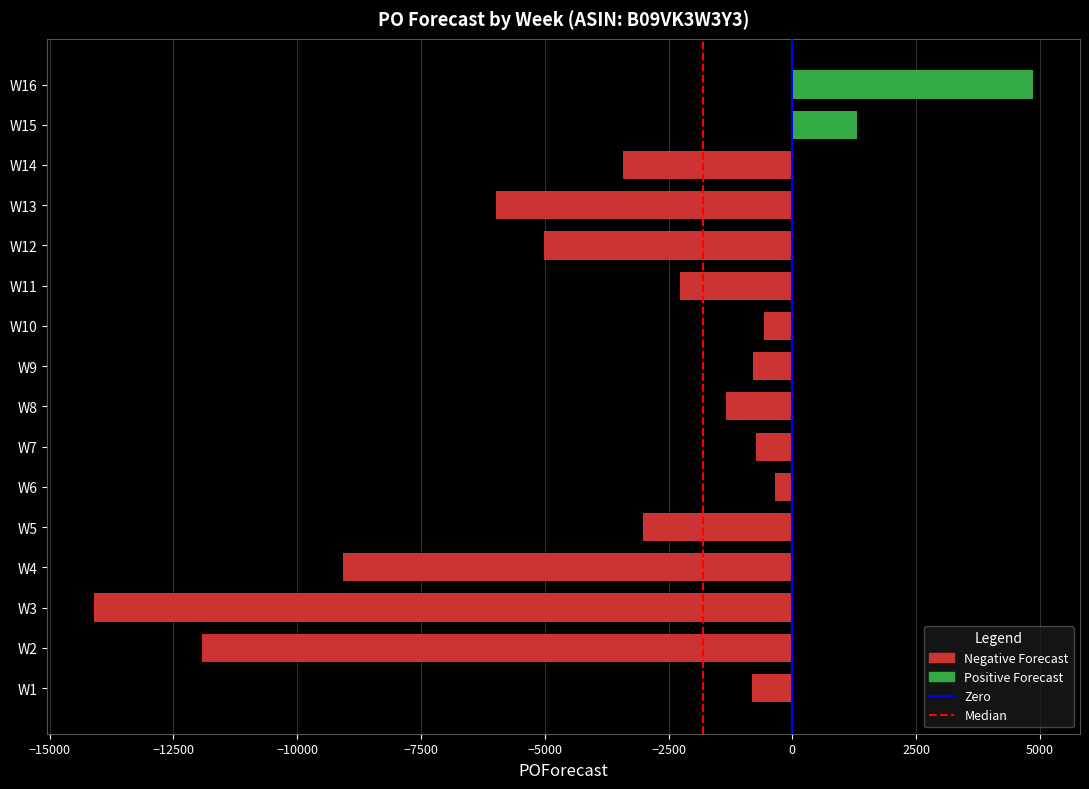

Between W12 and W10, which is larger?

W10